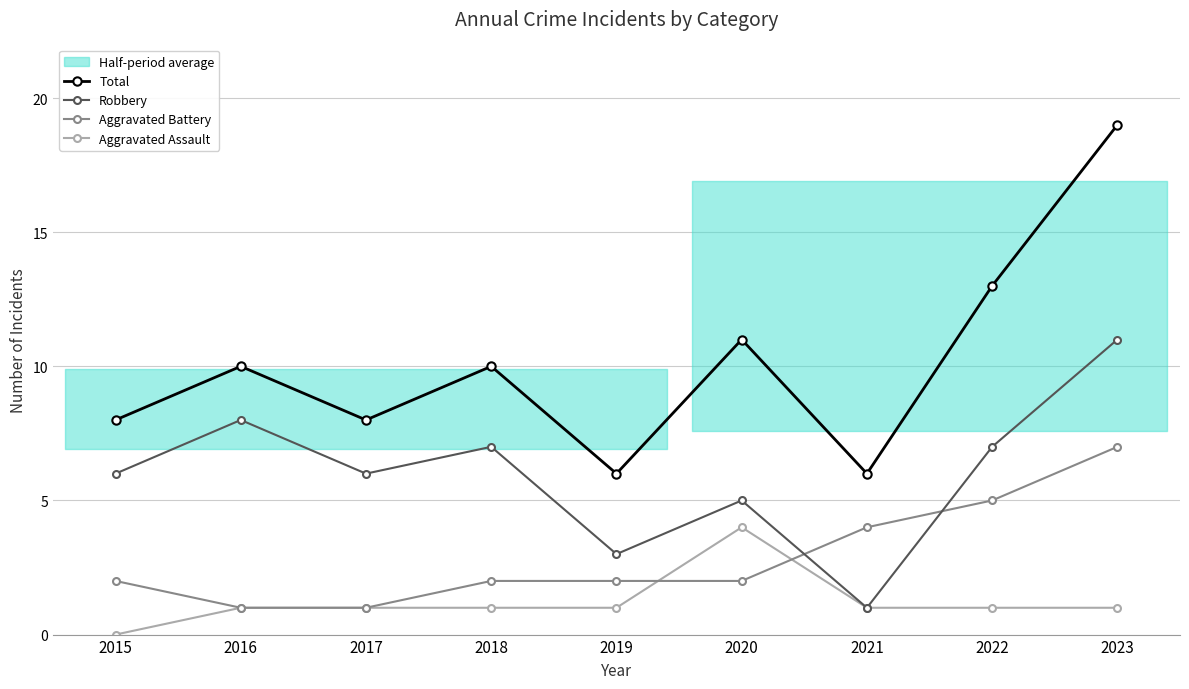

Reading right to left, list all the values displayed in this chart.

Total: 19	13	6	11	6	10	8	10	8
Robbery: 11	7	1	5	3	7	6	8	6
Aggravated Battery: 7	5	4	2	2	2	1	1	2
Aggravated Assault: 1	1	1	4	1	1	1	1	0